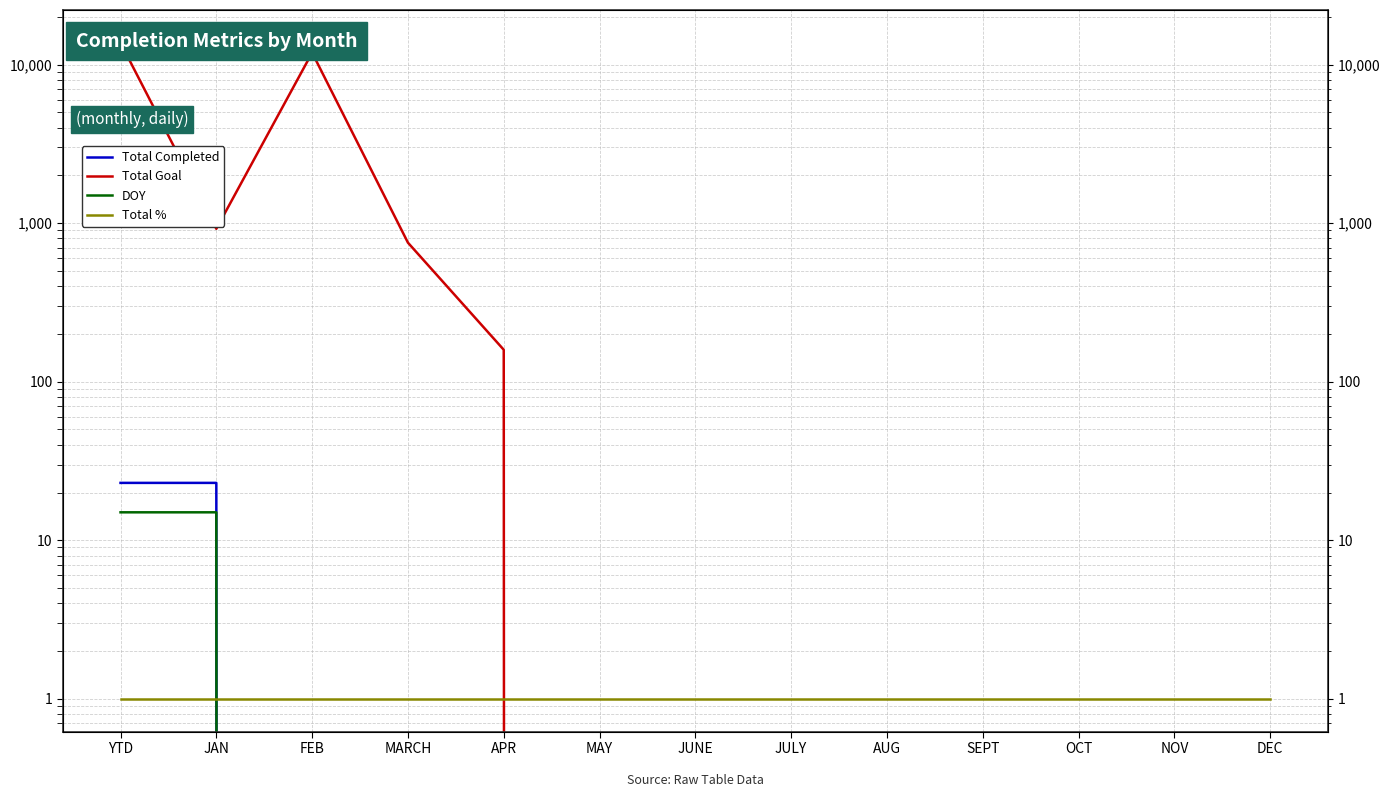

At YTD, list the series in order from largest to smallest.

Total Goal, Total Completed, DOY, Total %